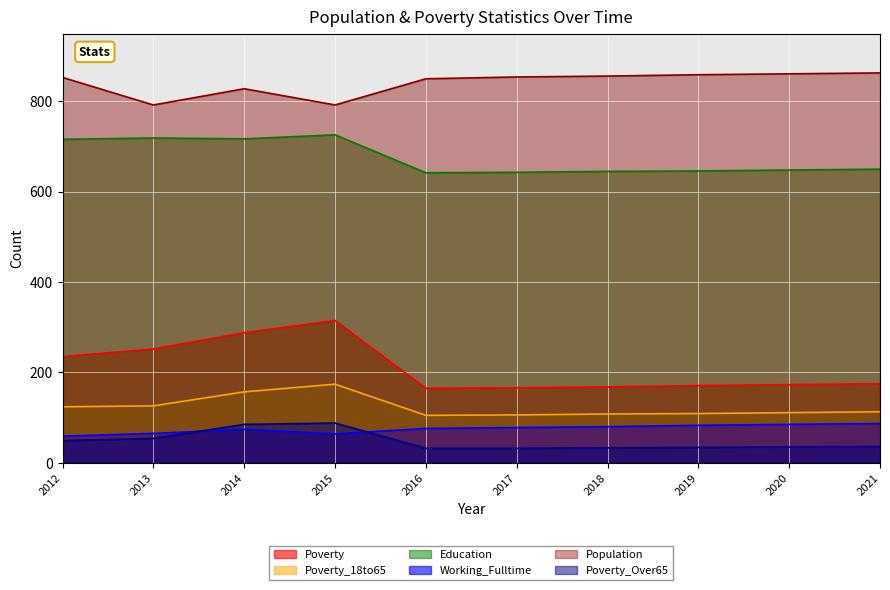

What is the spread (max minus min) of values at 2020?

826